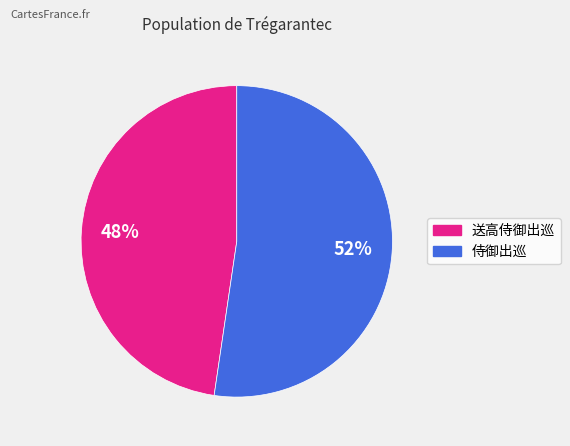

Approximately how many times larger is the value at 送高侍御出巡 compared to 侍御出巡?

0.9